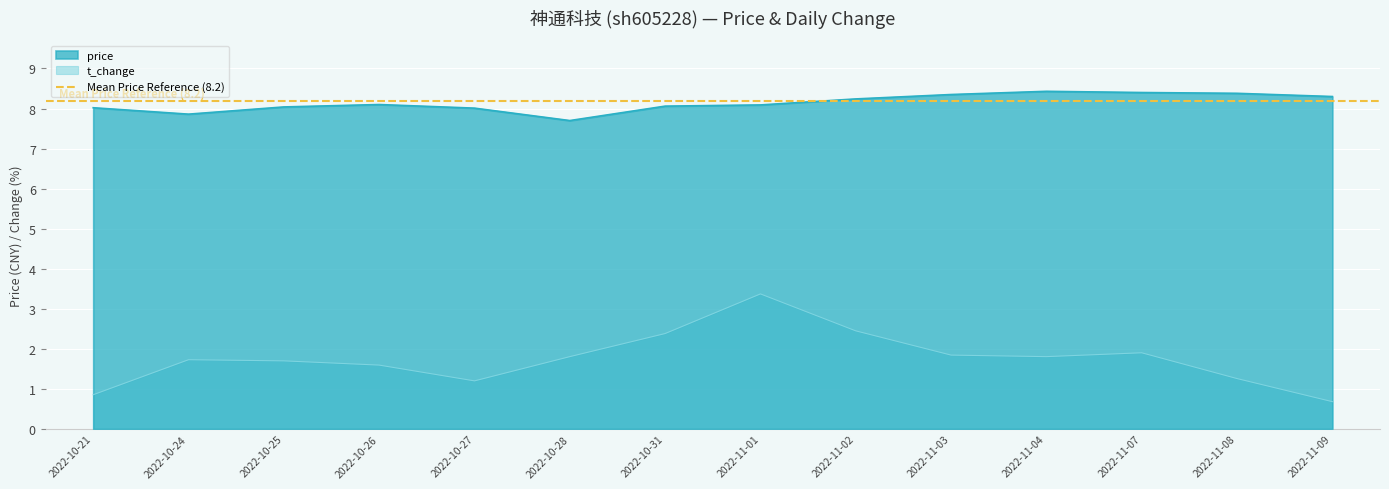

Which category has the highest value in the t_change series?

2022-11-01